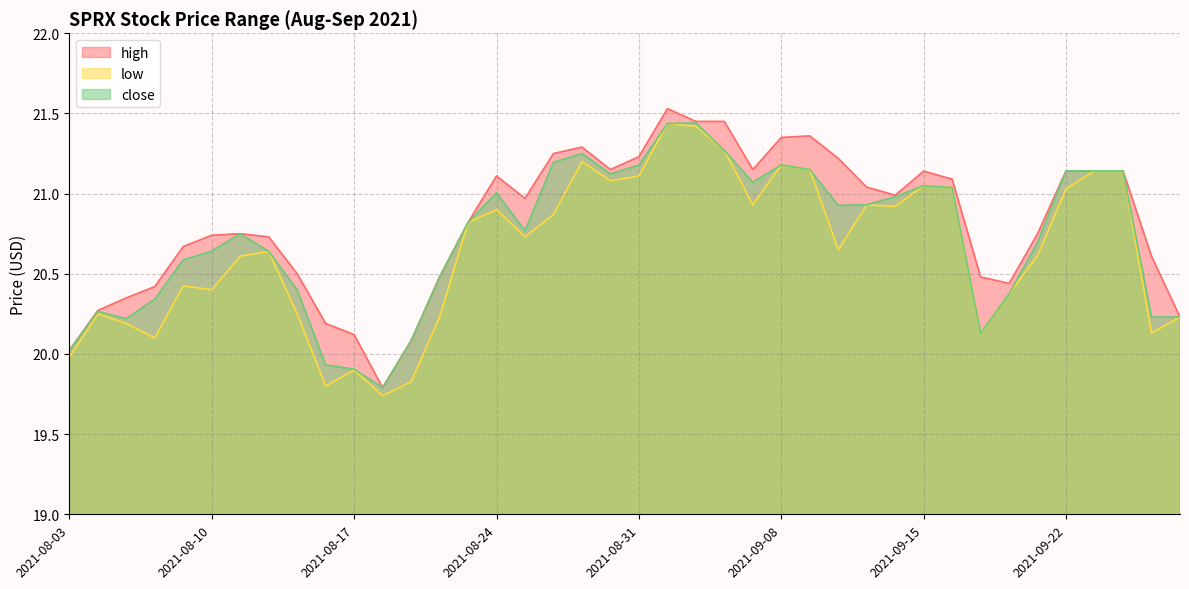

At 2021-08-11, list the series in order from smallest to largest.

low, high, close